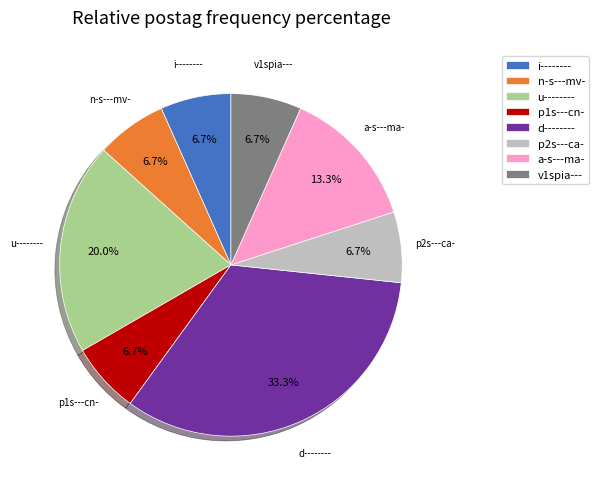

What percentage do n-s---mv- and d-------- together represent?

40.0%